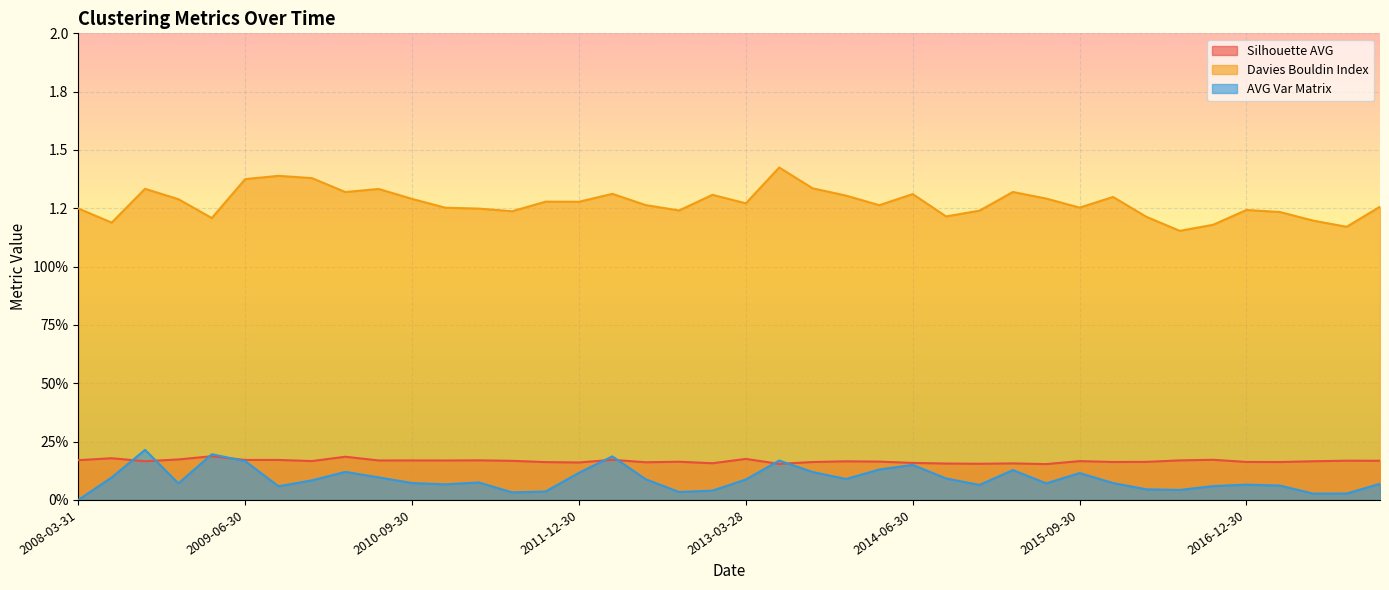

Which series has the largest total across all categories?

Davies Bouldin Index